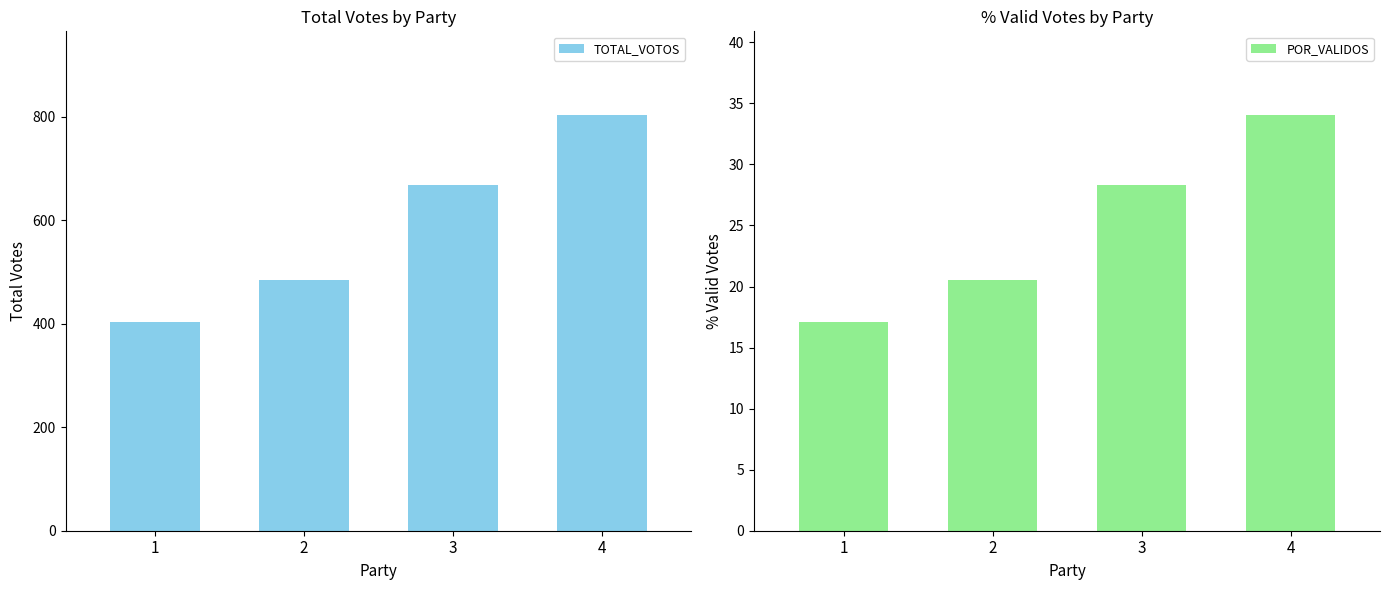

What is the sum of all POR_VALIDOS values?

100.0